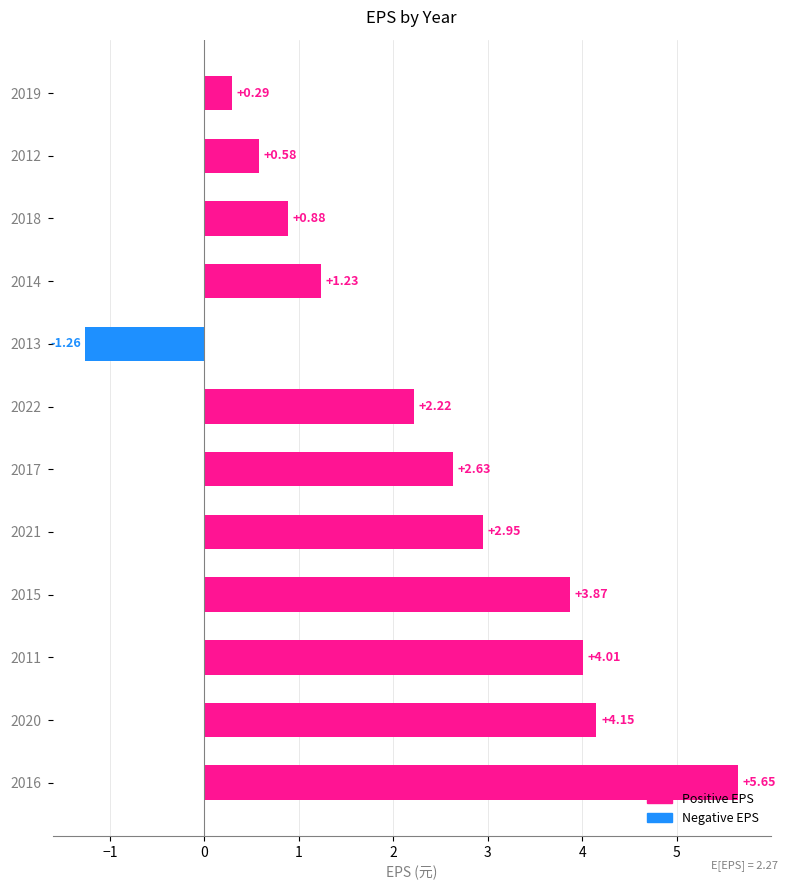

Are the bars grouped side by side (vs. stacked)?

No